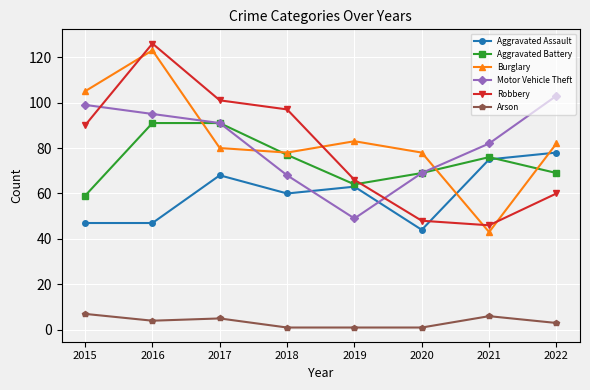

Count the number of categories in the chart.

8